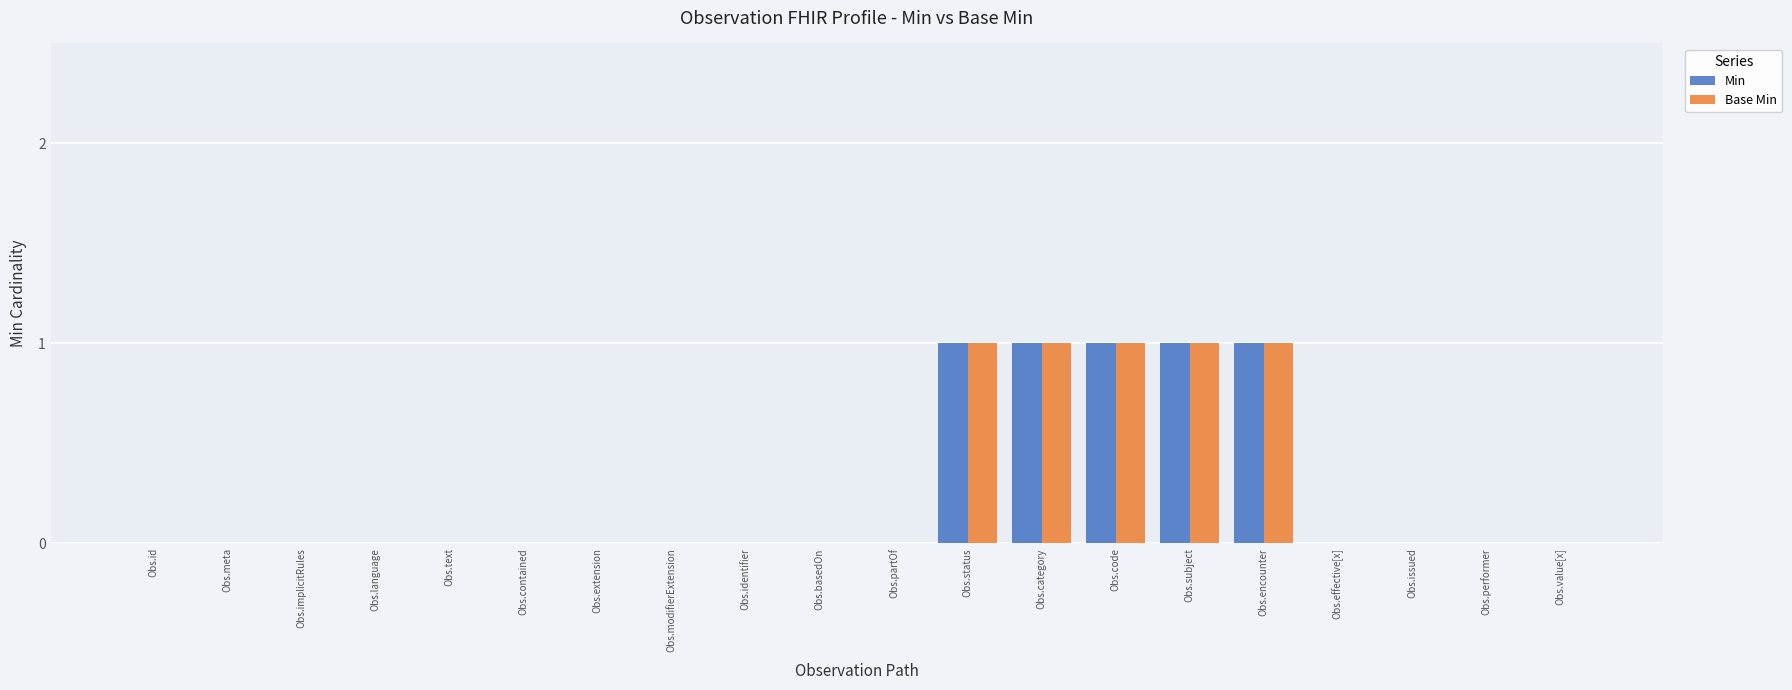

Is the value of Min at Obs.encounter greater than the value of Base Min at Obs.extension?

Yes